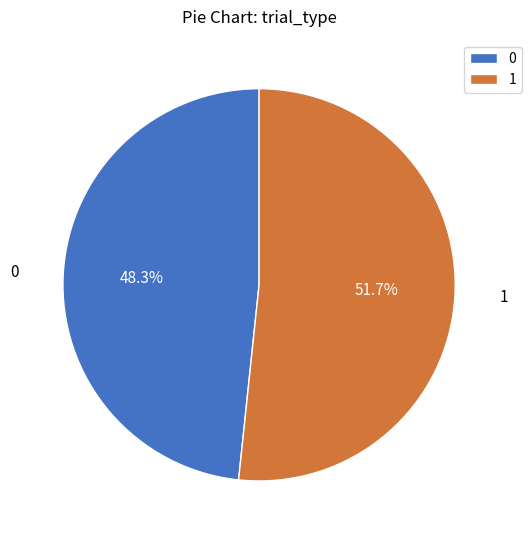

Rank the categories by value from highest to lowest.

1, 0